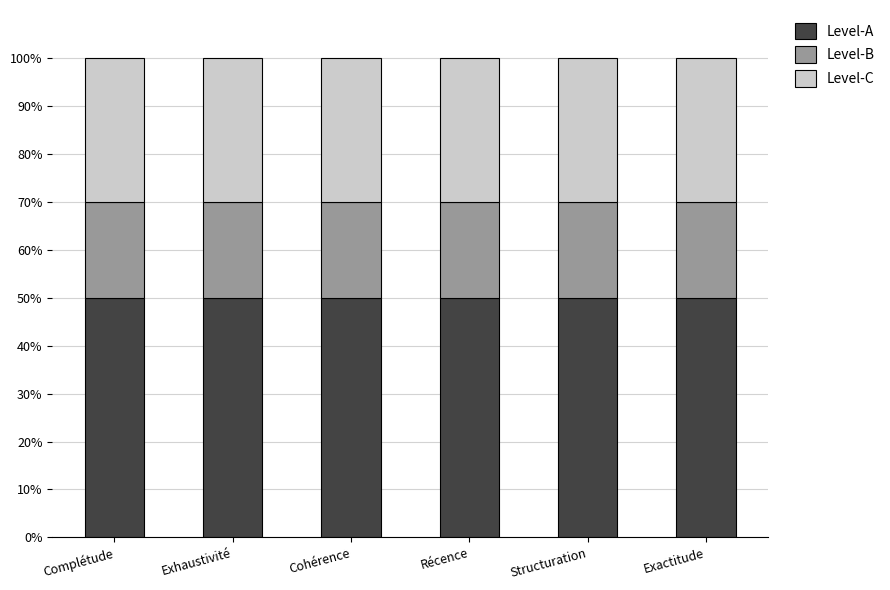

How many bars are there in total?

6